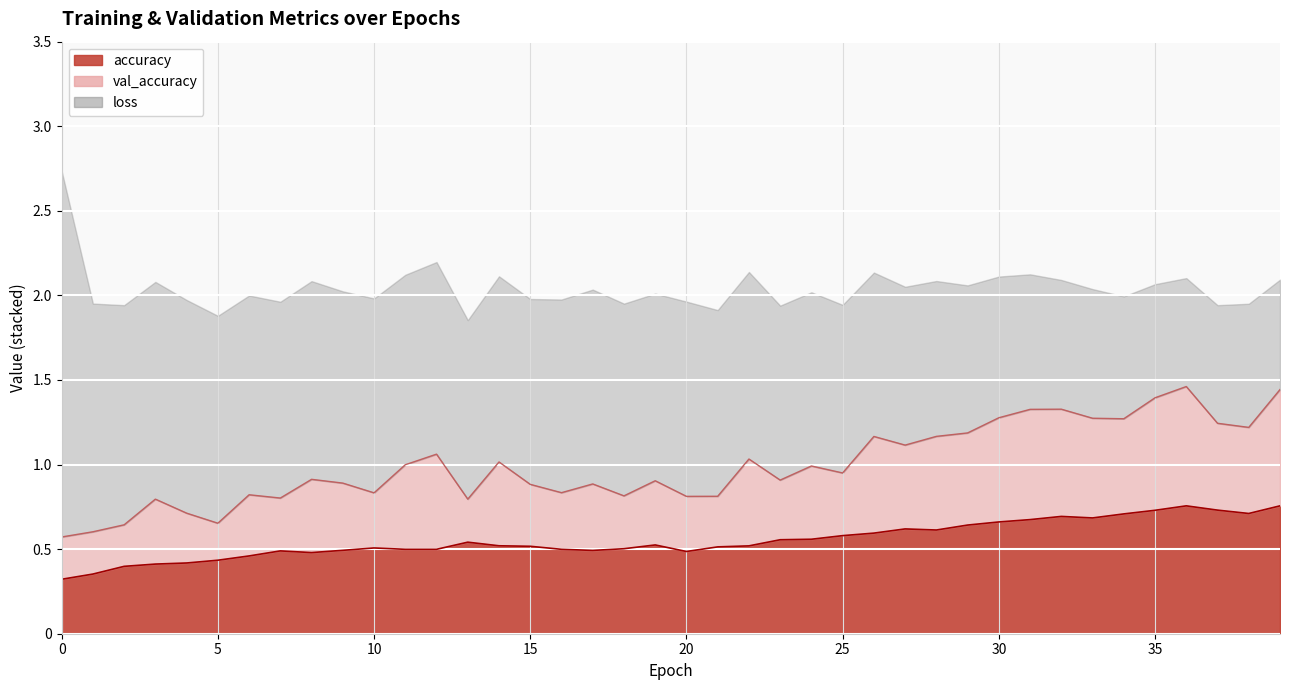

True or false: the data shows 0.3 at 0.

True